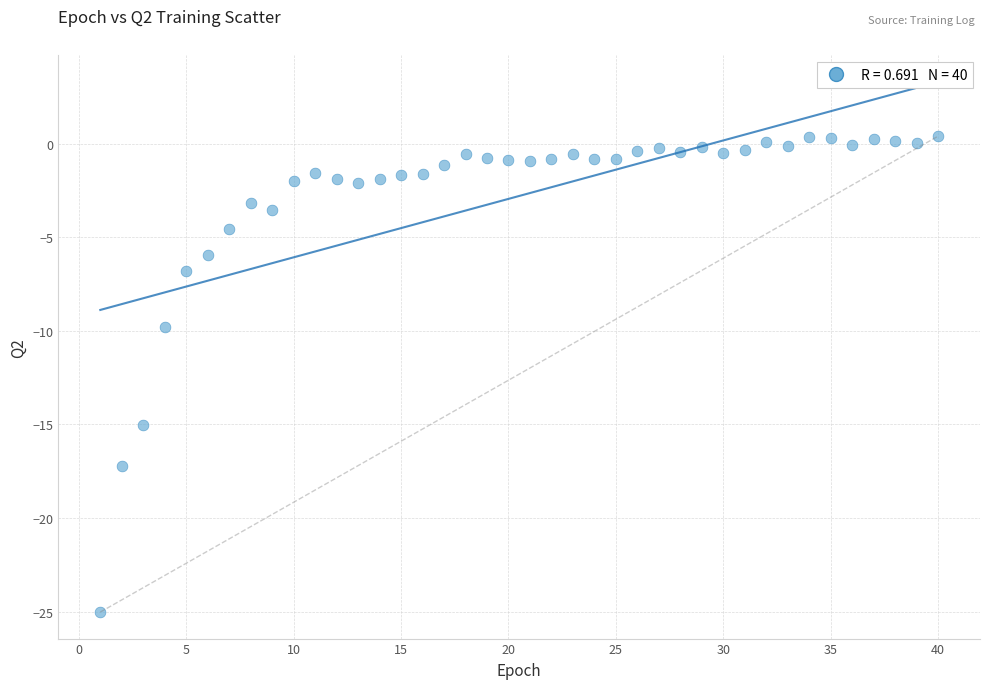

What Y value in the scatter plot is closest to -12?

-9.8